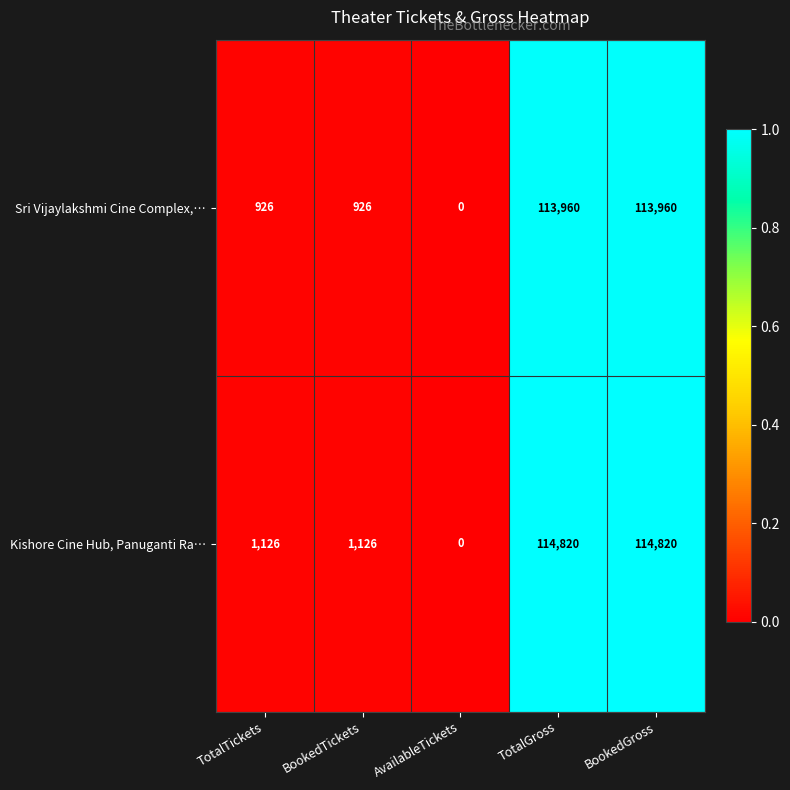

Rank the series at BookedTickets from highest to lowest value.

Kishore Cine Hub, Panuganti Ra…, Sri Vijaylakshmi Cine Complex,…